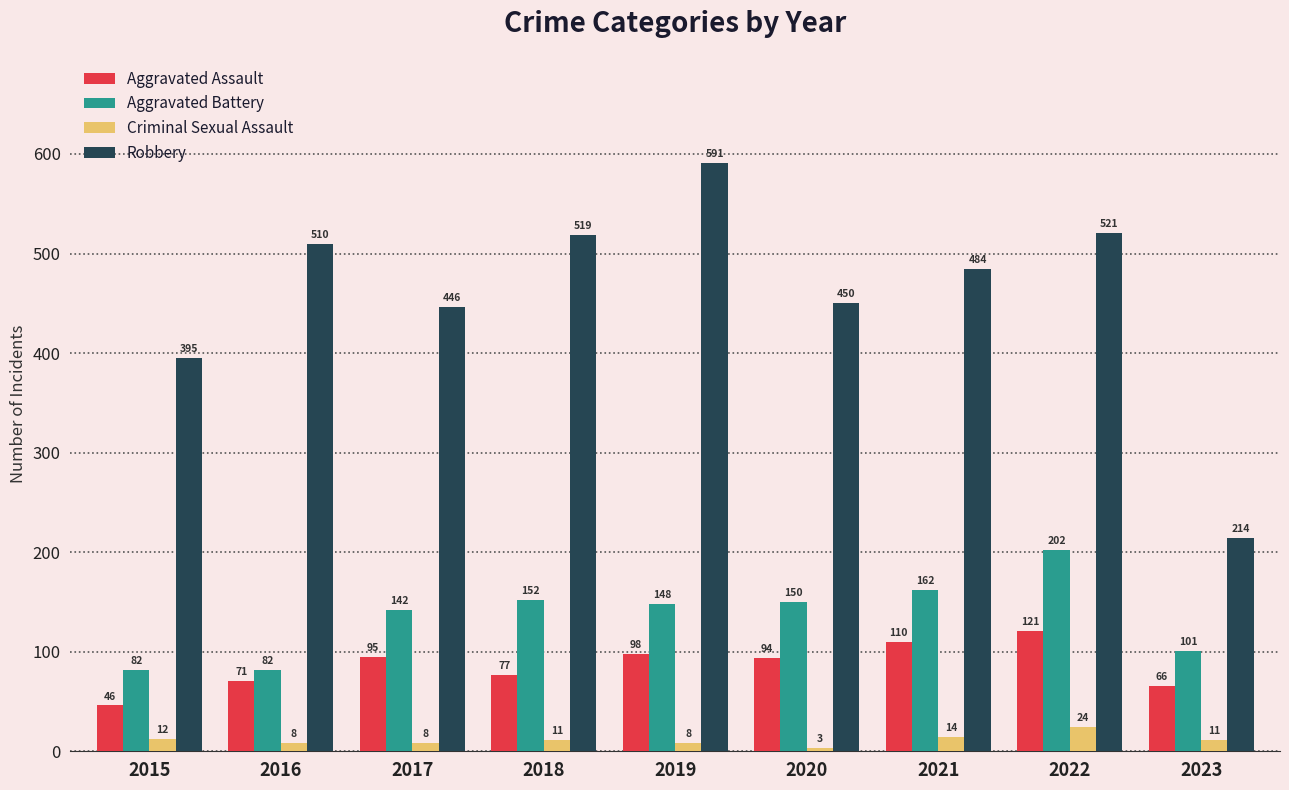

How many groups of bars are there?

9